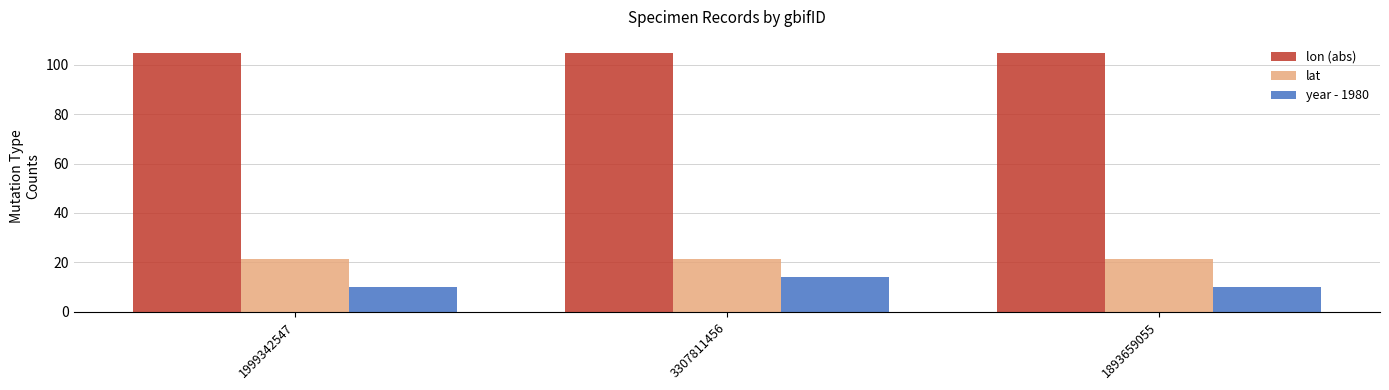

What is the value of the year - 1980 bar at the 3rd from the left?

10.0